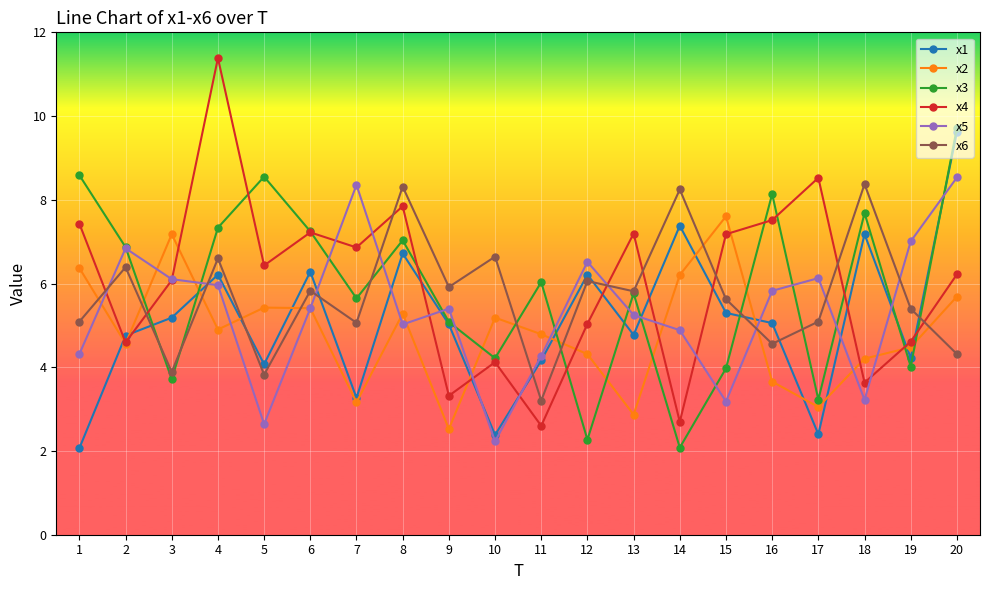

How many data points in x4 are above 6?

12